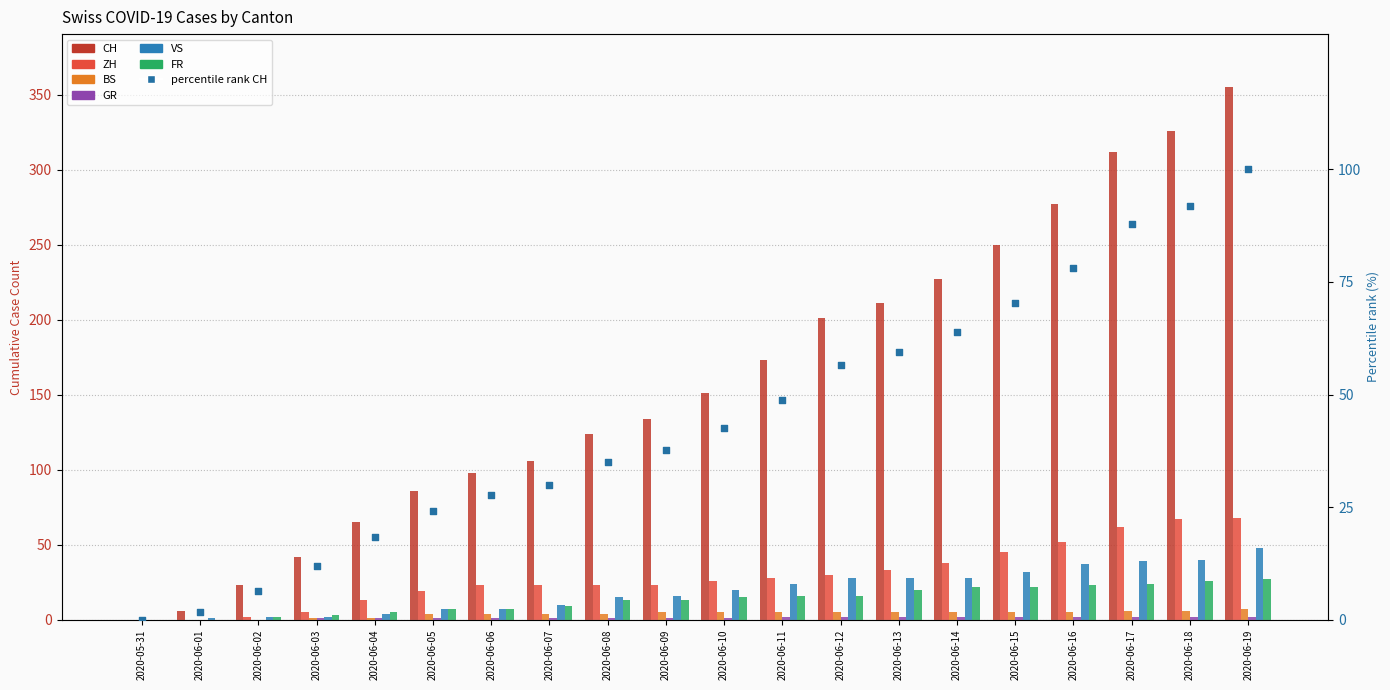

What are all the series names shown in the legend?

CH, ZH, BS, GR, VS, FR